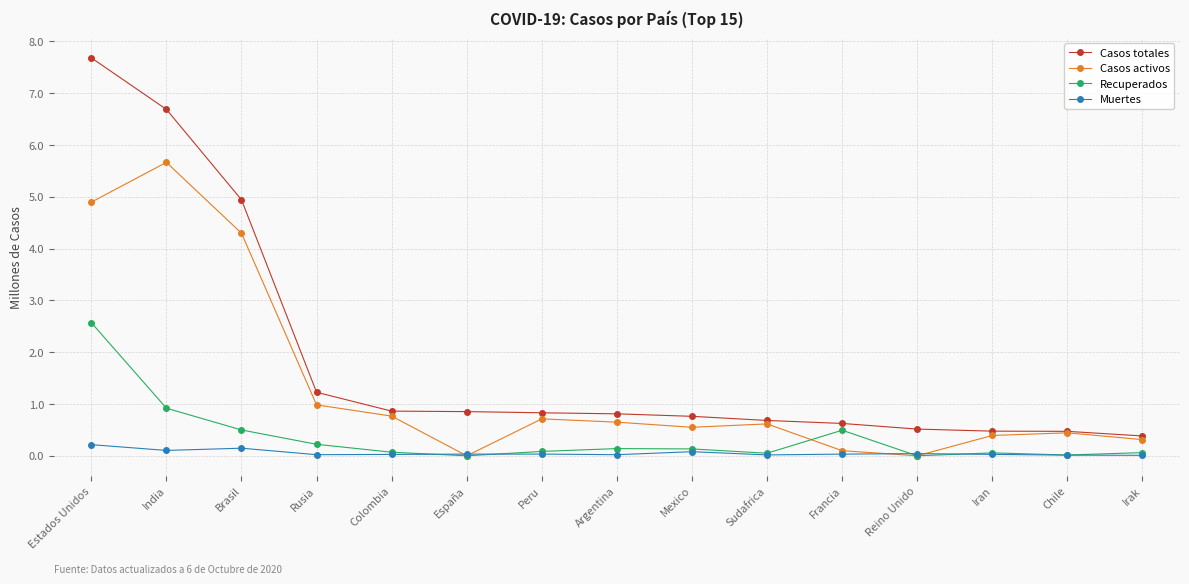

Count the number of data series in this chart.

4